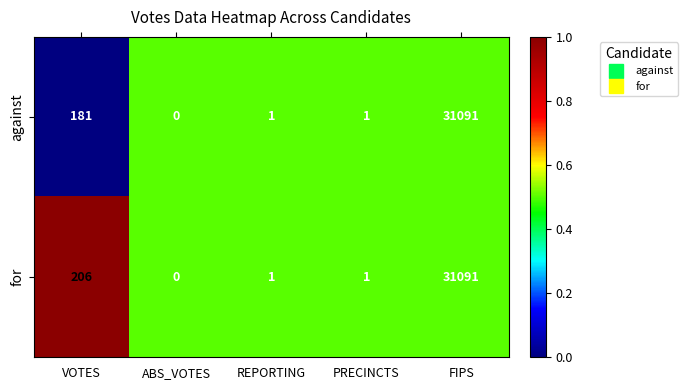

Reading left to right, transcribe all the data shown in this chart.

against: 181	0	1	1	31091
for: 206	0	1	1	31091